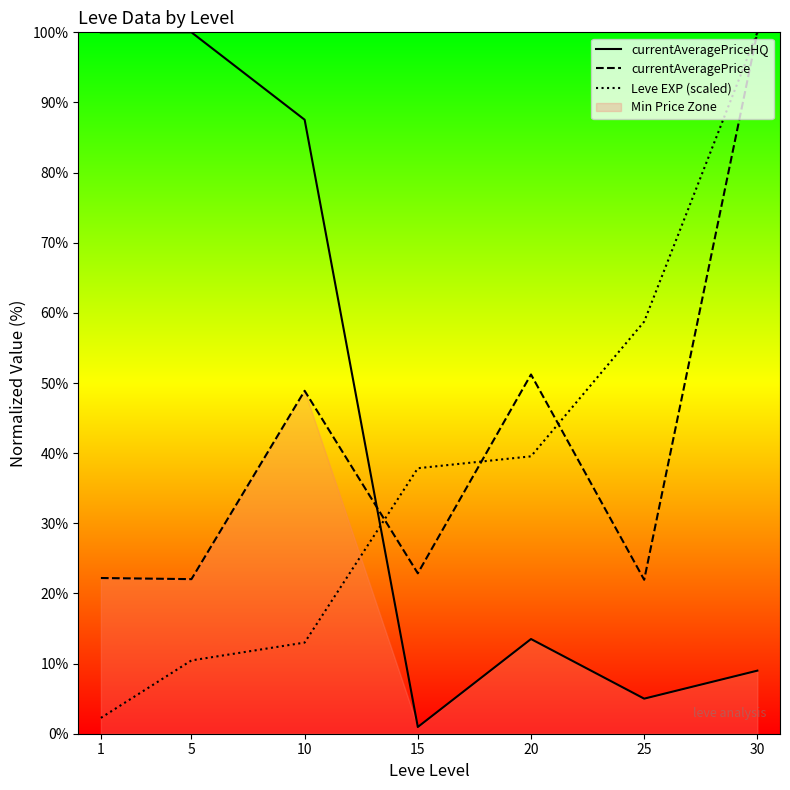

What is the maximum value for currentAveragePrice?

100.0